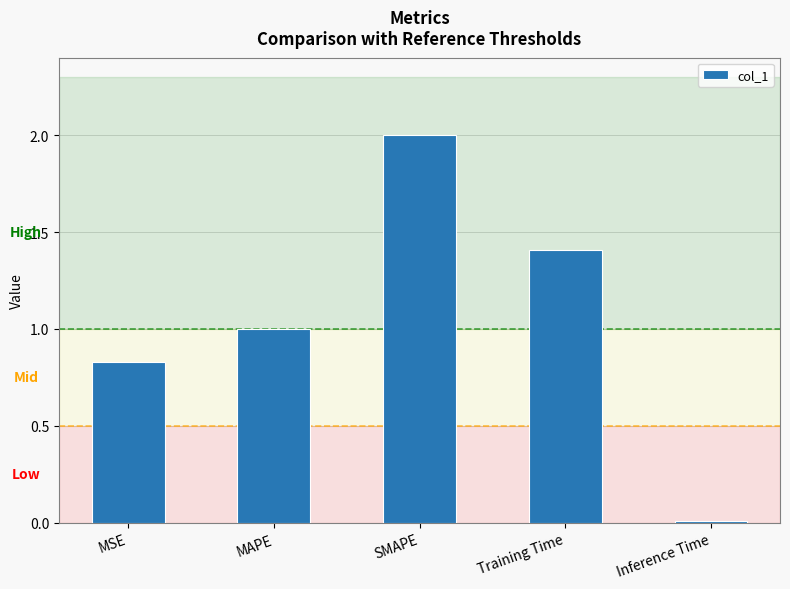

Is it true that the value at Training Time is 0.9?

False